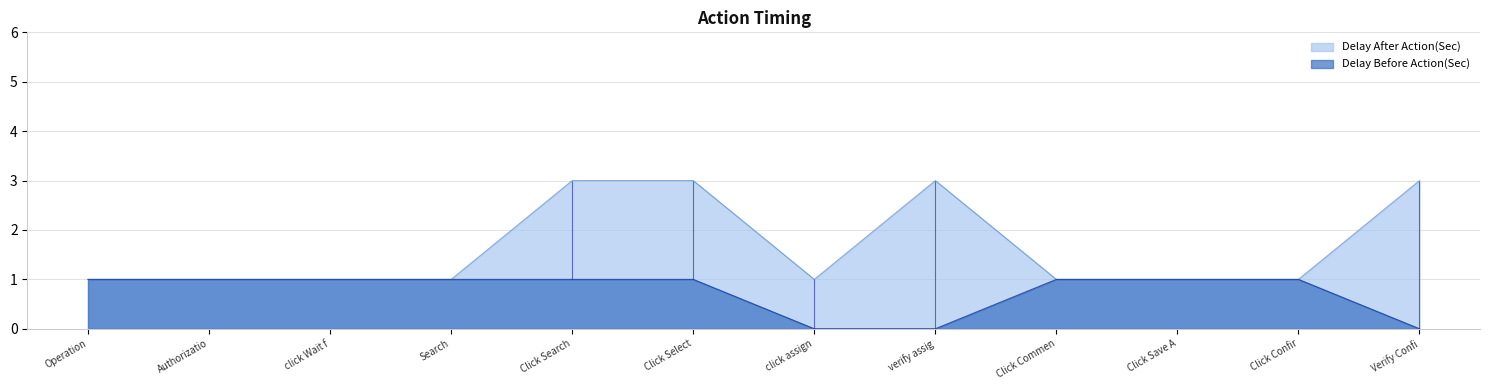

The value of Delay Before Action(Sec) at verify assig is 0. True or false?

True